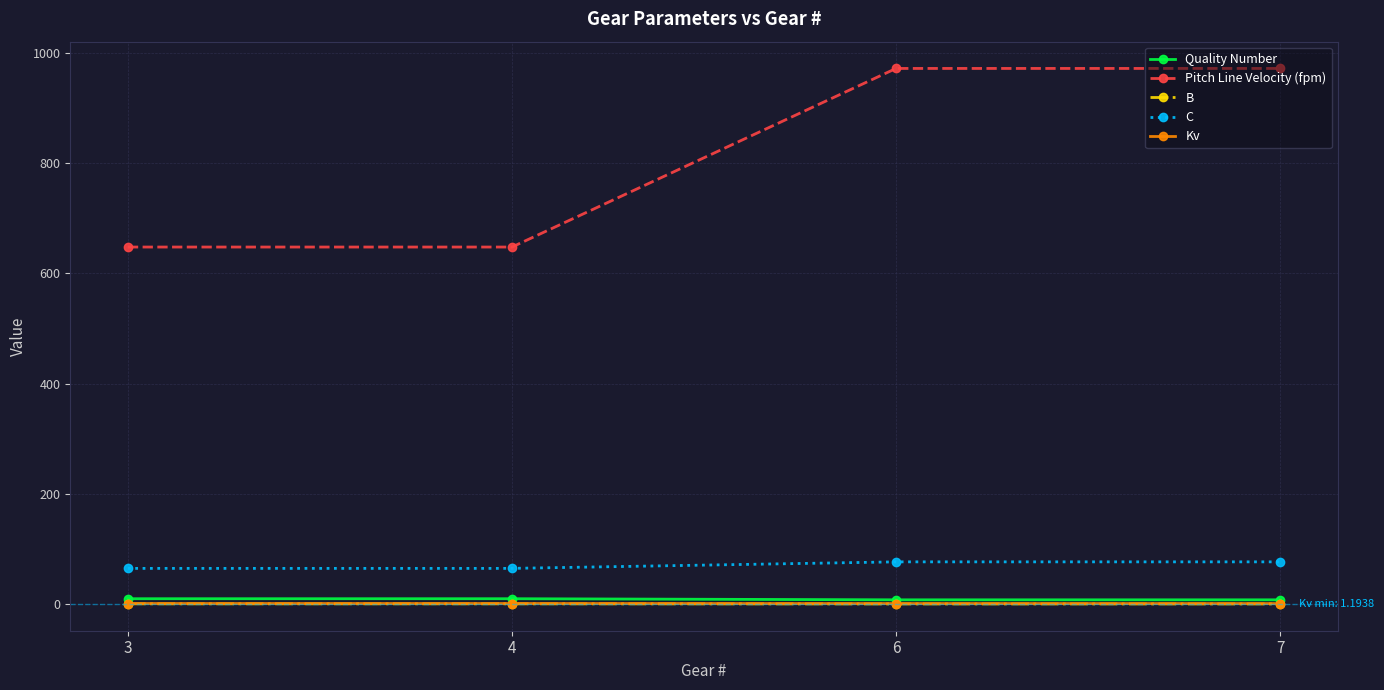

What is the highest value of the C series?

76.9